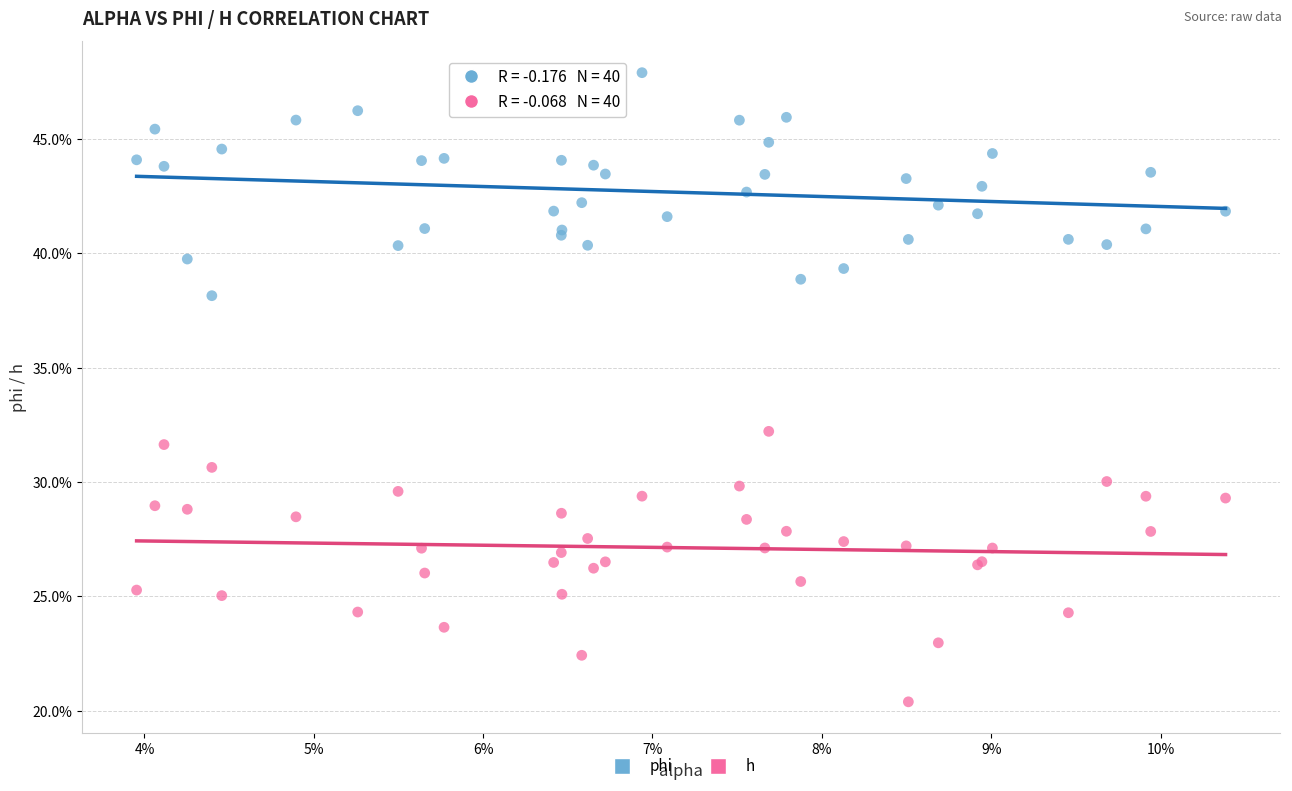

Which series contains the highest Y value?

phi